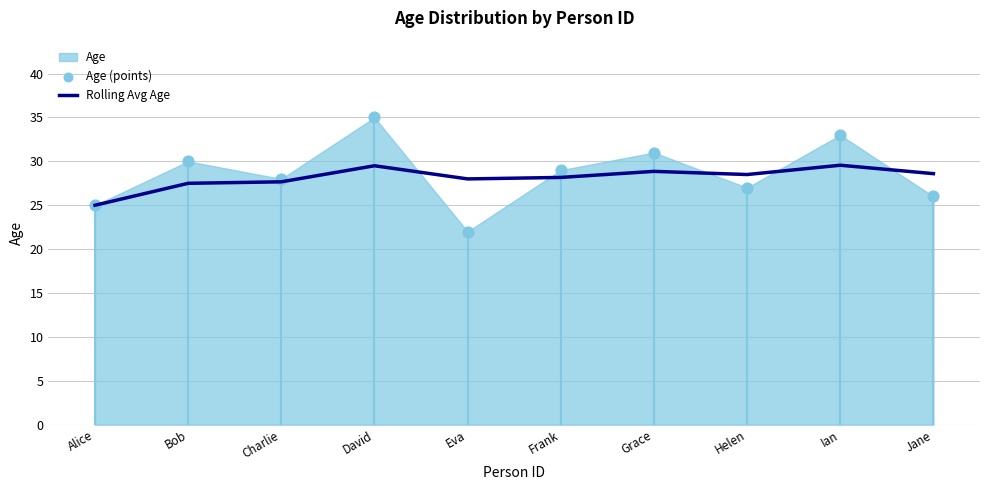

Which series reaches the minimum Y coordinate?

Age (points)